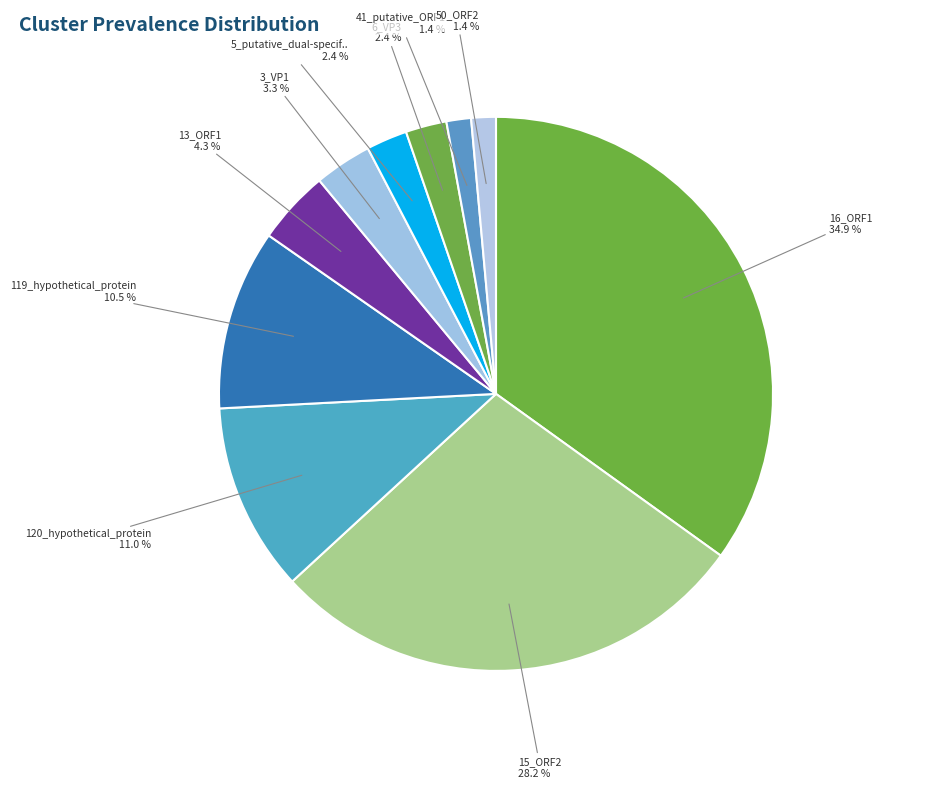

Does any single category account for the majority?

No